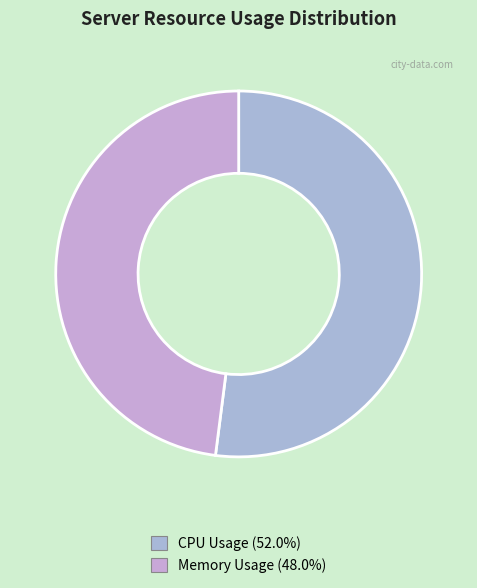

Do CPU Usage and Memory Usage together represent more than half of the pie?

Yes